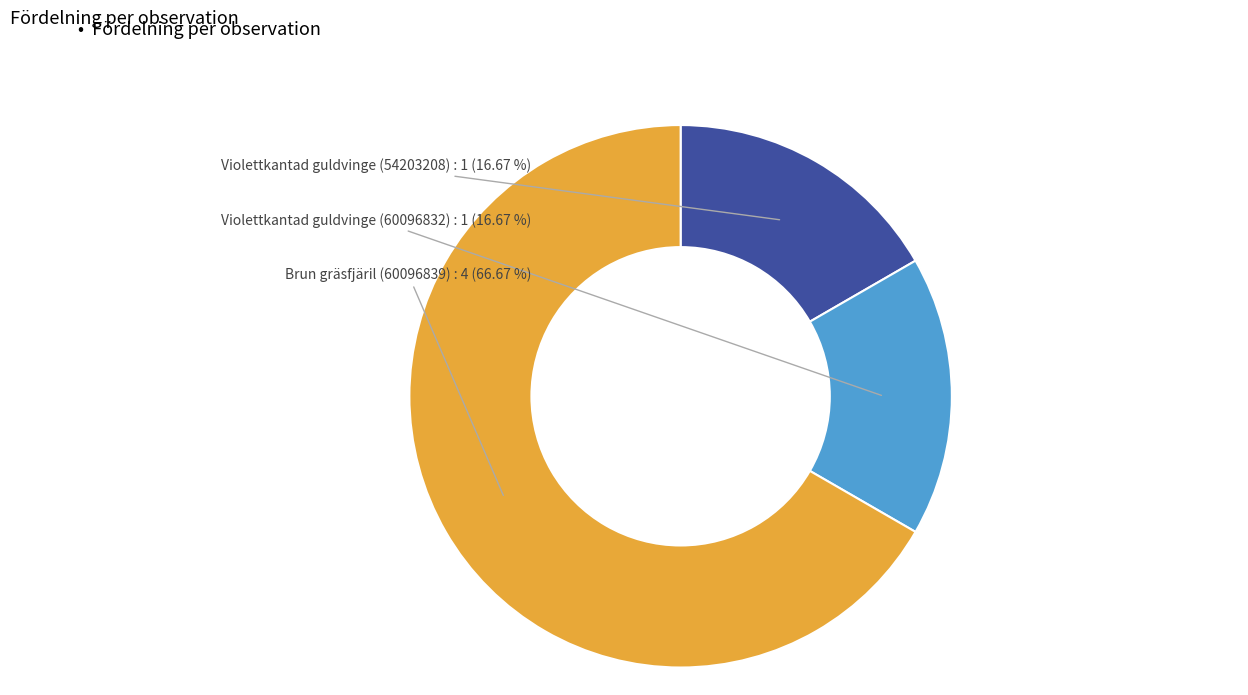

Is there any slice that represents more than half of the pie?

Yes